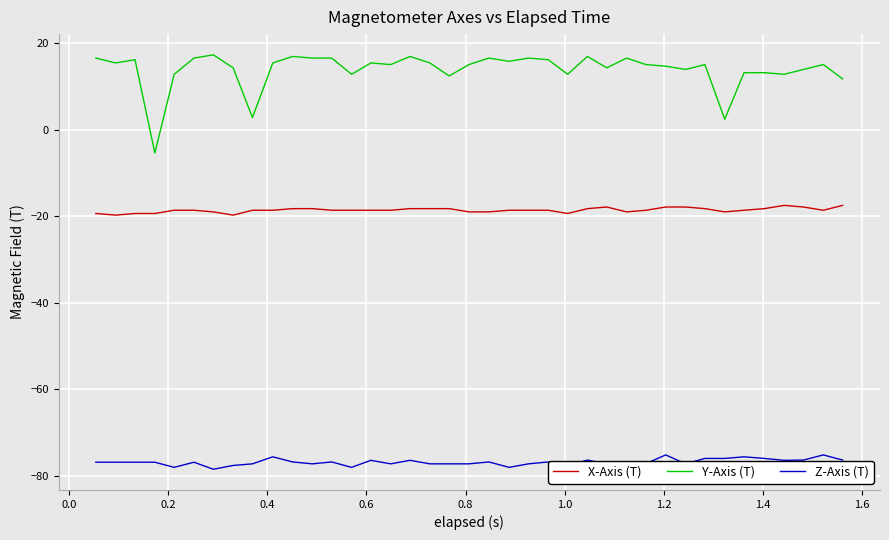

True or false: X-Axis (T) and Z-Axis (T) intersect in this chart.

False